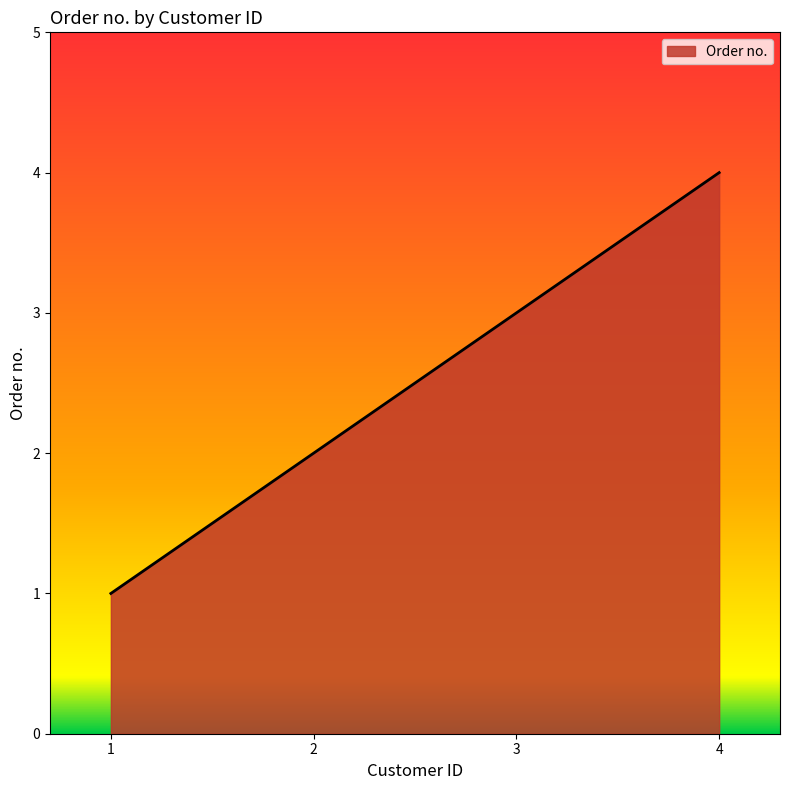

What is the sum of all values?

10